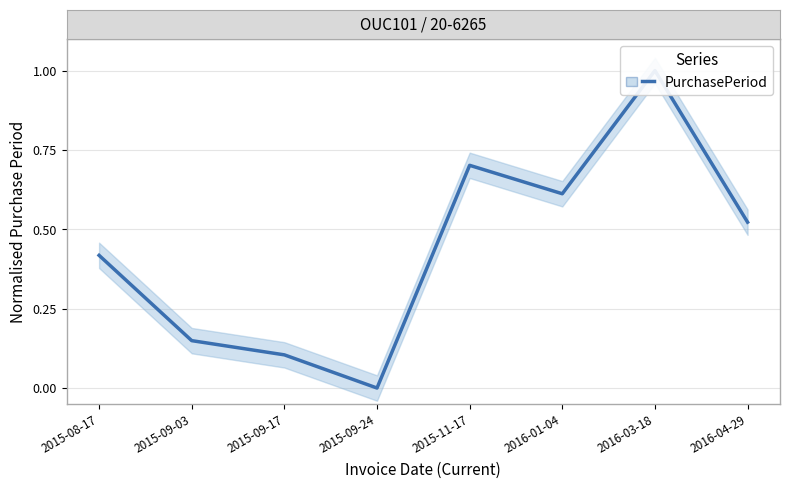

How many values are above zero?

7